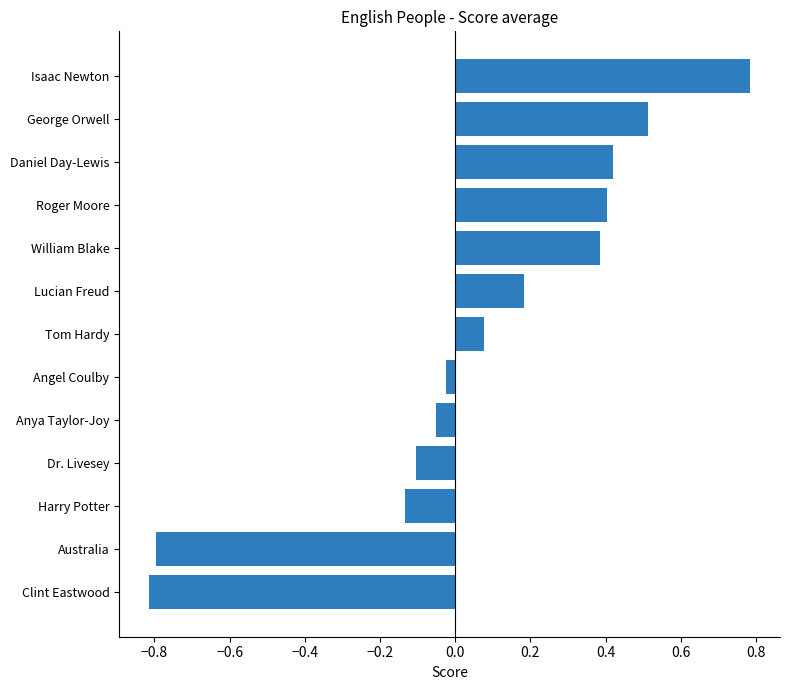

How many values are above zero?

7